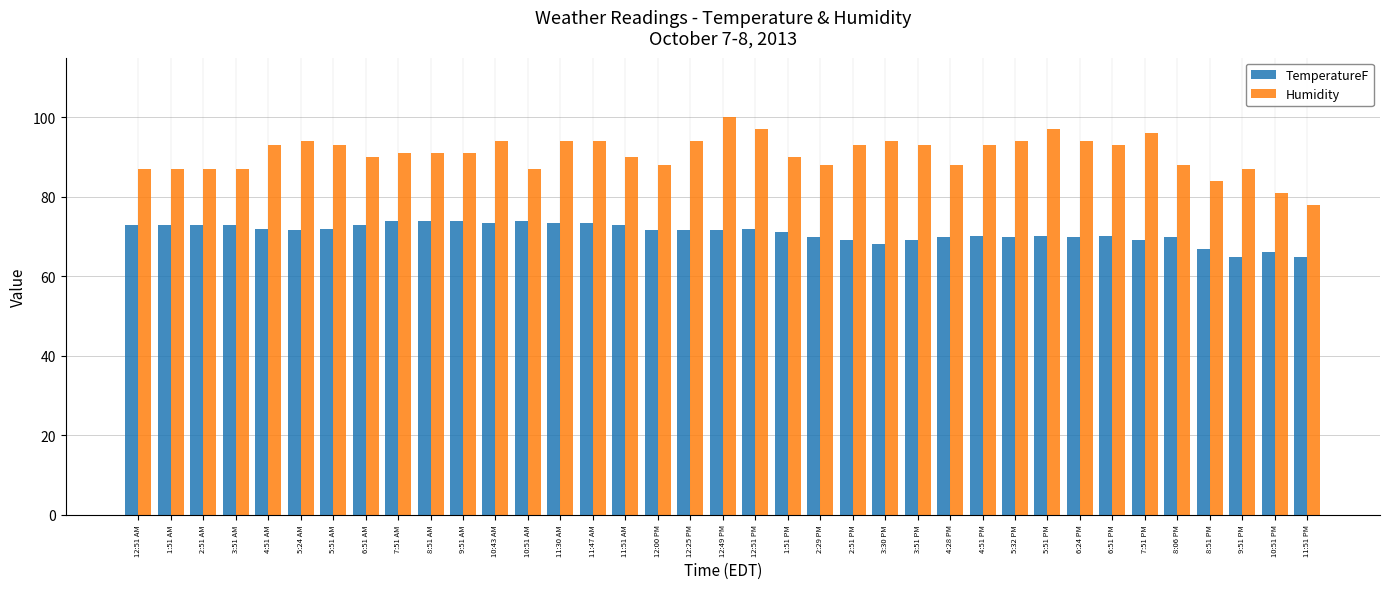

At 12:51 PM, list the series in order from largest to smallest.

Humidity, TemperatureF